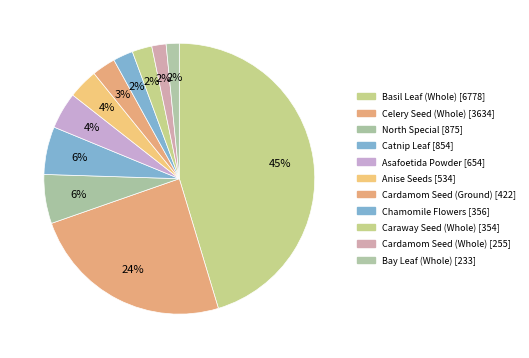

To the nearest percent, what is the difference between the Basil Leaf (Whole) and North Special slice percentages?

39%